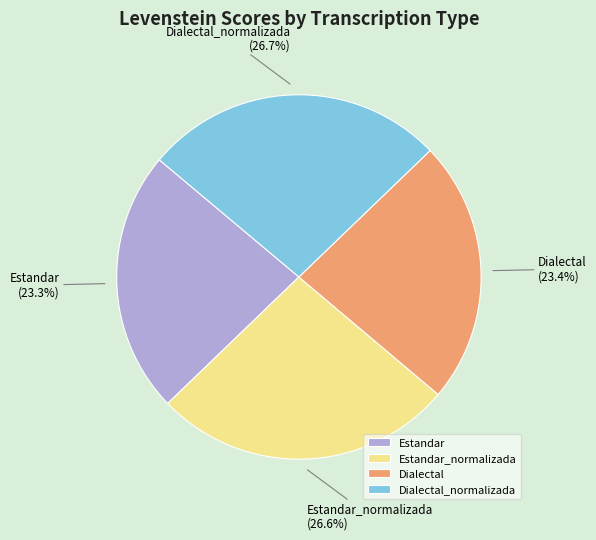

What portion of the pie excludes Estandar?

76.7%